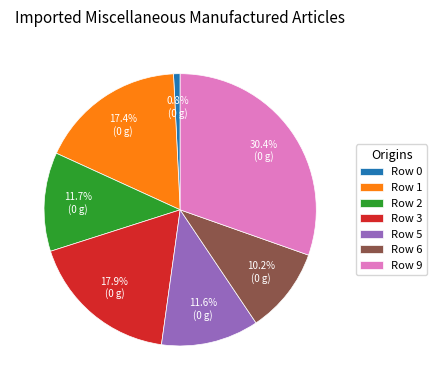

Combined, do Row 5 and Row 0 account for over 50%?

No